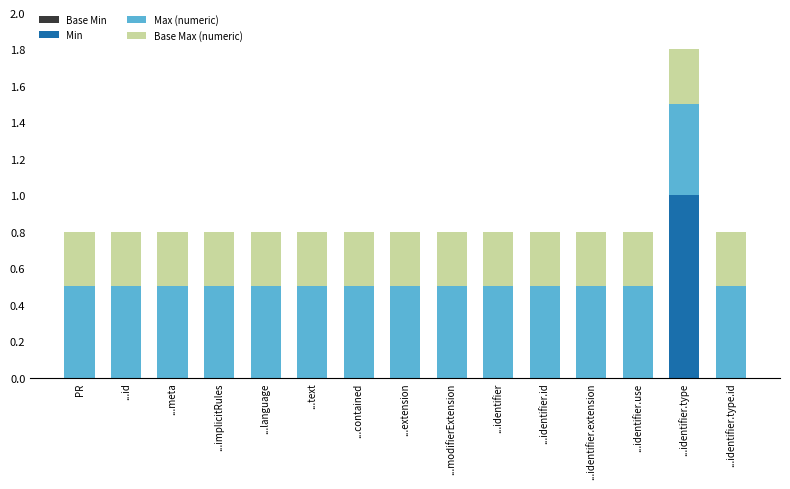

At which category is the sum across all series the highest?

...identifier.type